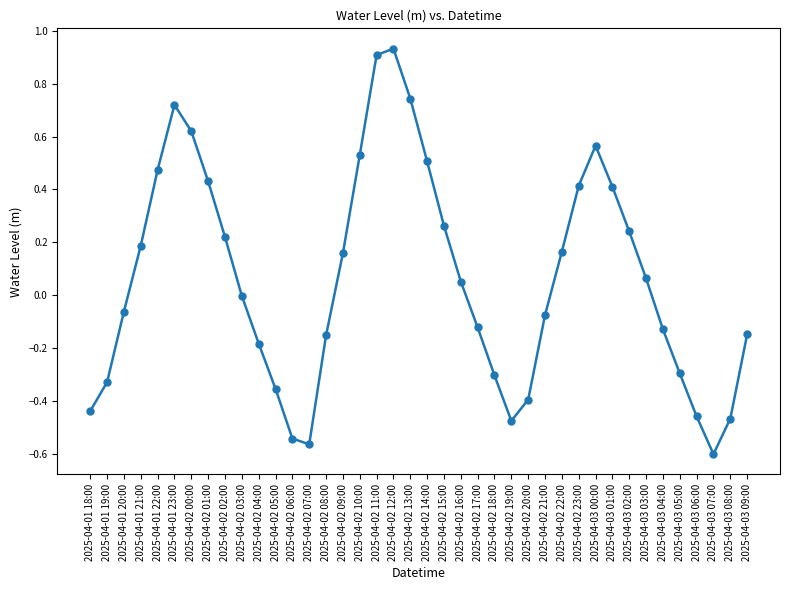

Where does the data first go above 0?

2025-04-01 21:00